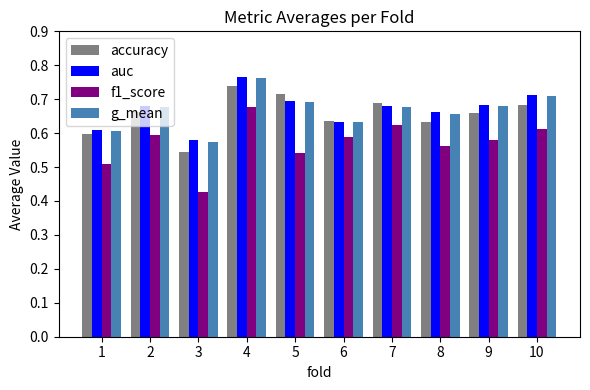

What is the sum of the f1_score values at 3 and 8?

1.0